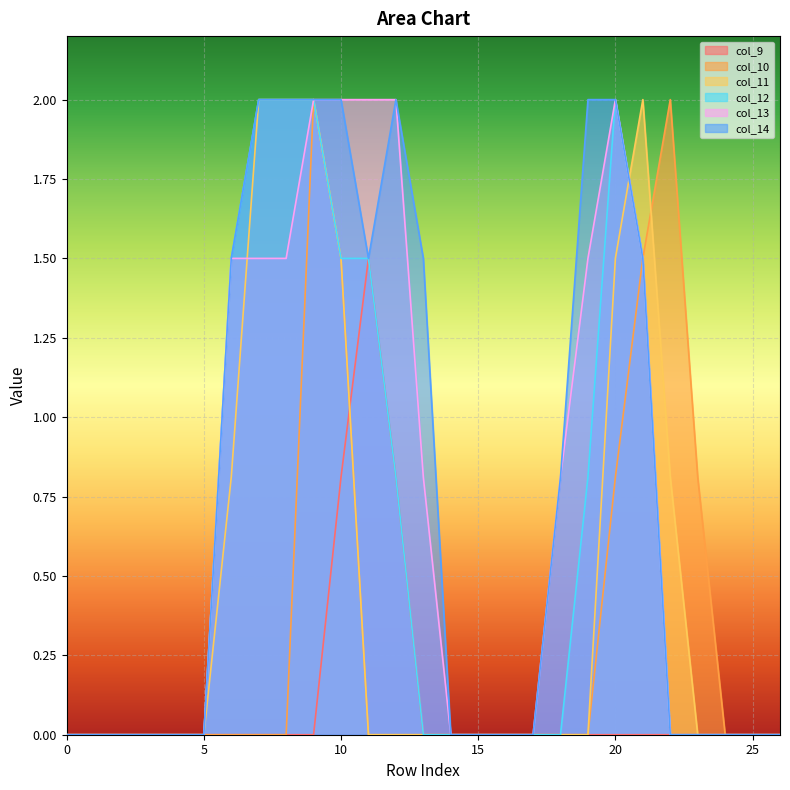

How many lines are shown in the chart?

6